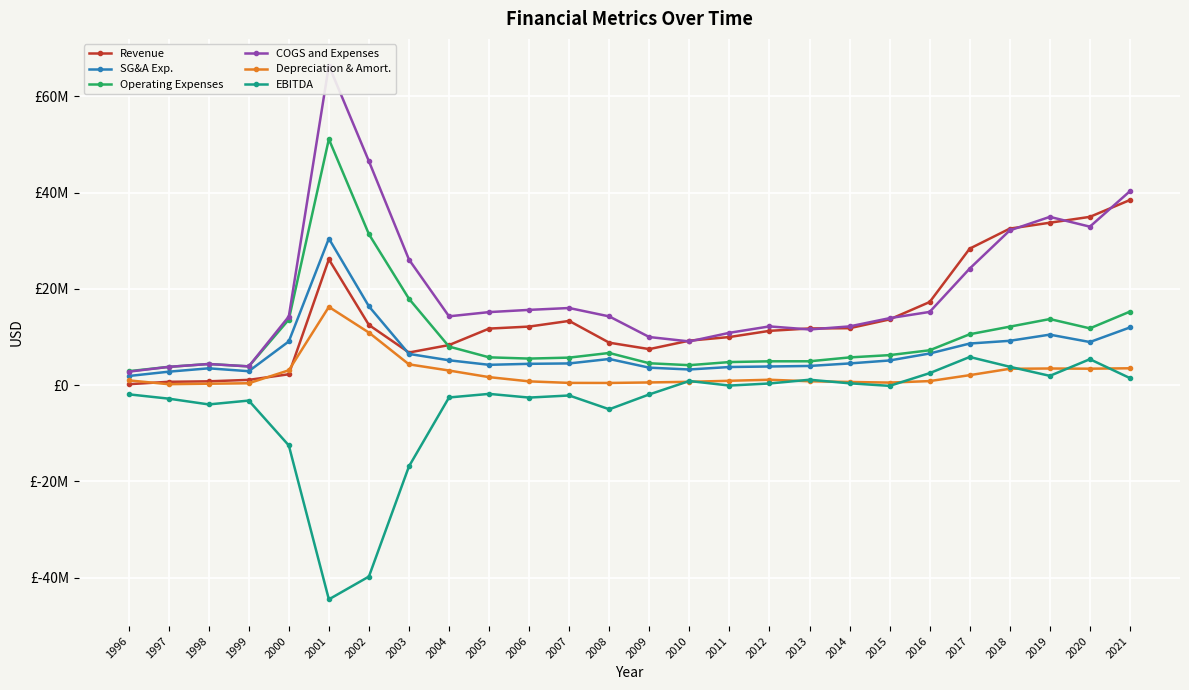

True or false: Revenue and COGS and Expenses cross at least once.

True